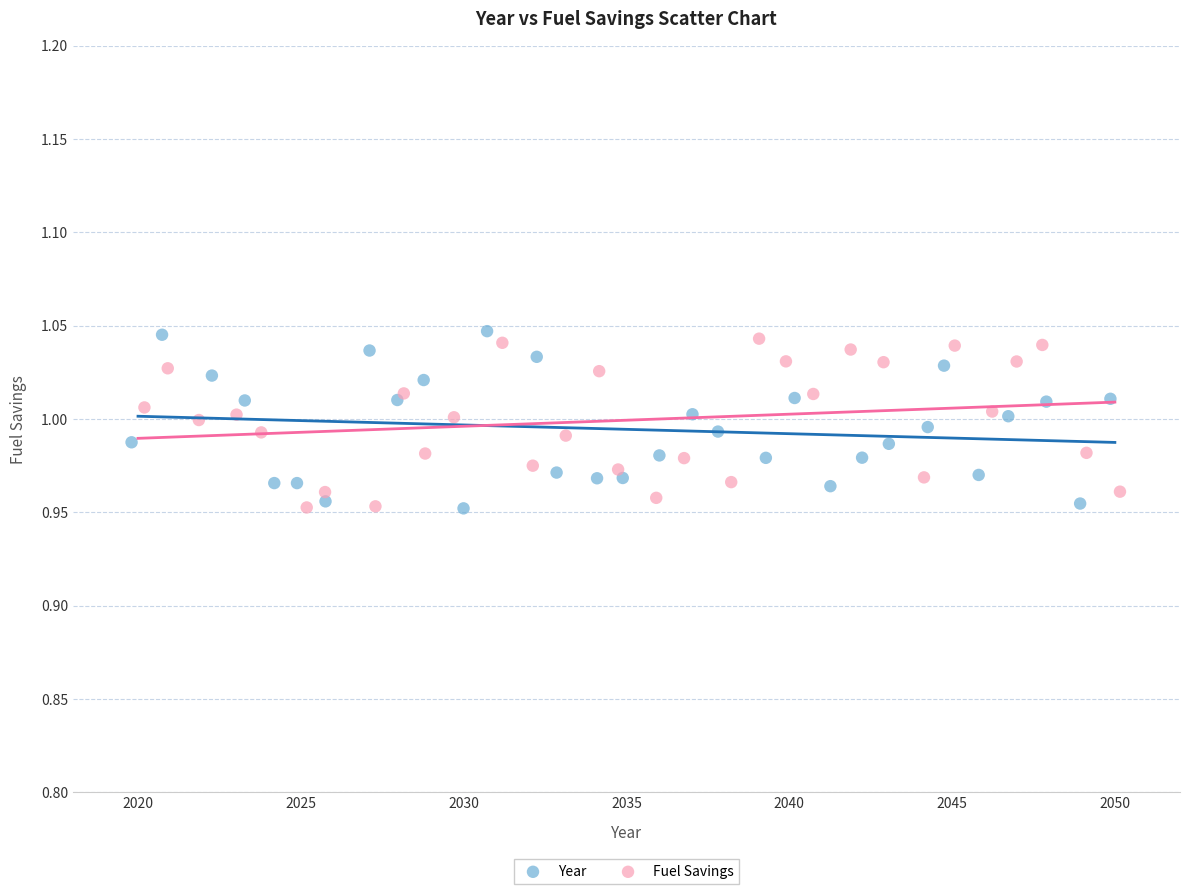

Which series has the largest Y range (max minus min)?

Year